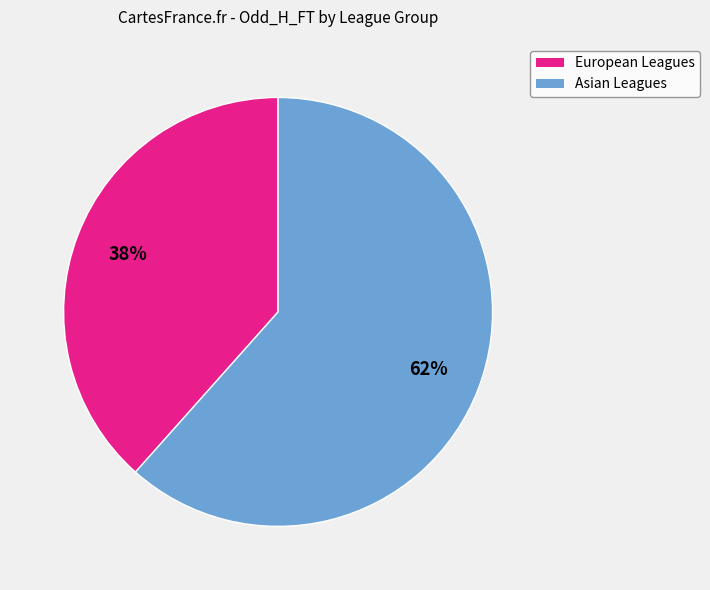

To the nearest percent, what is the average slice percentage?

50%